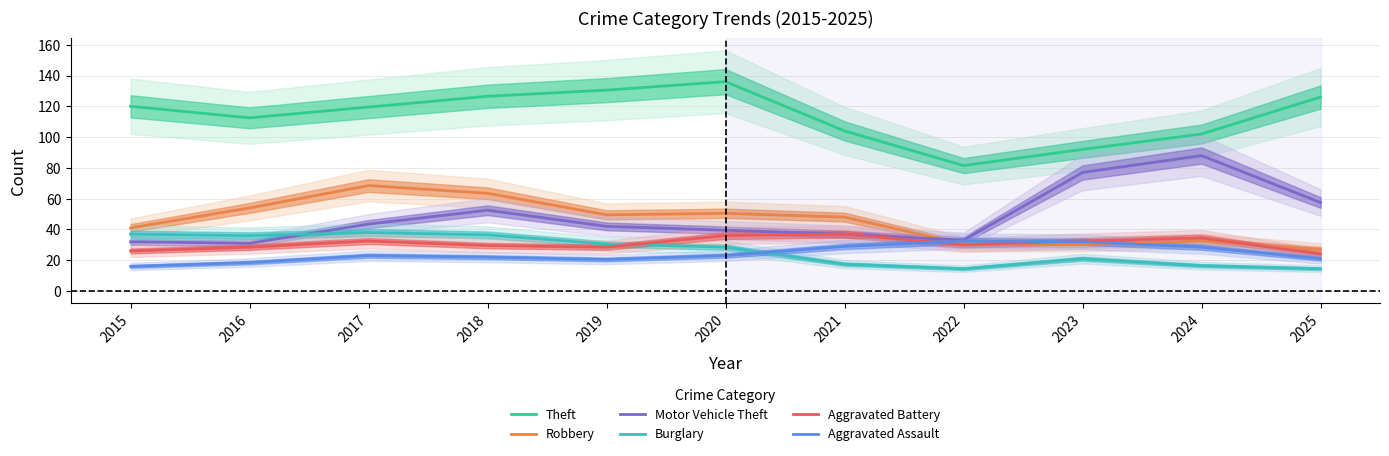

How many lines are shown in the chart?

6